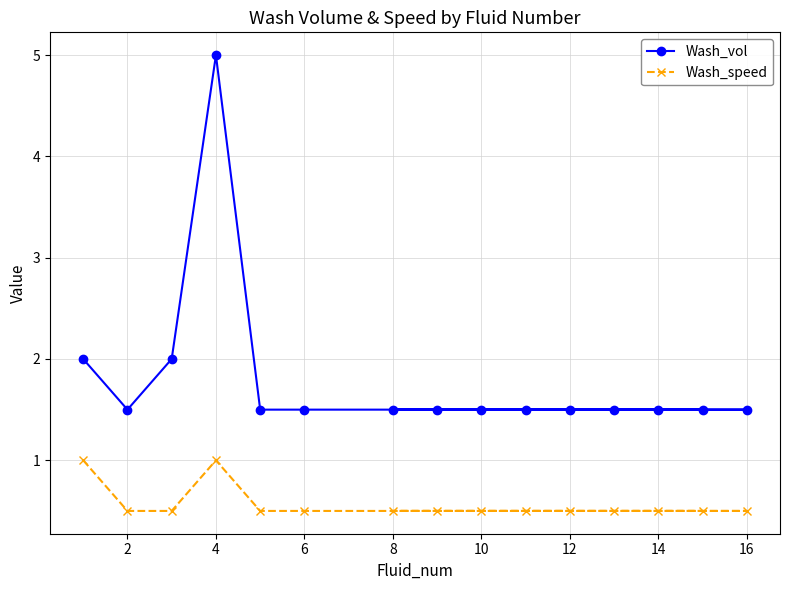

True or false: Wash_speed has more than 1 points higher than both neighbors.

False